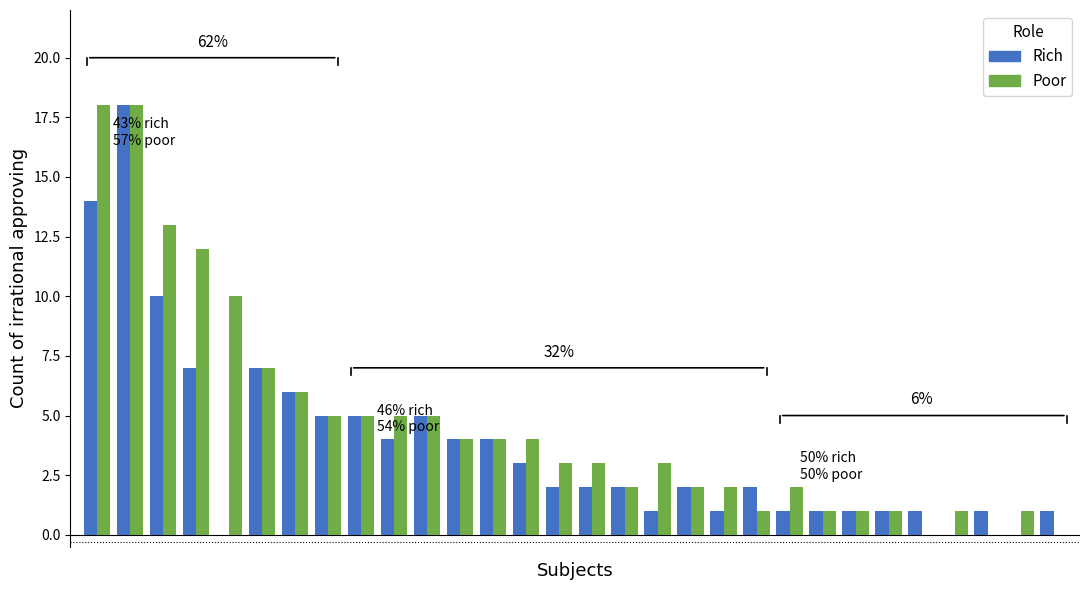

What is the sum of all Rich values?

111